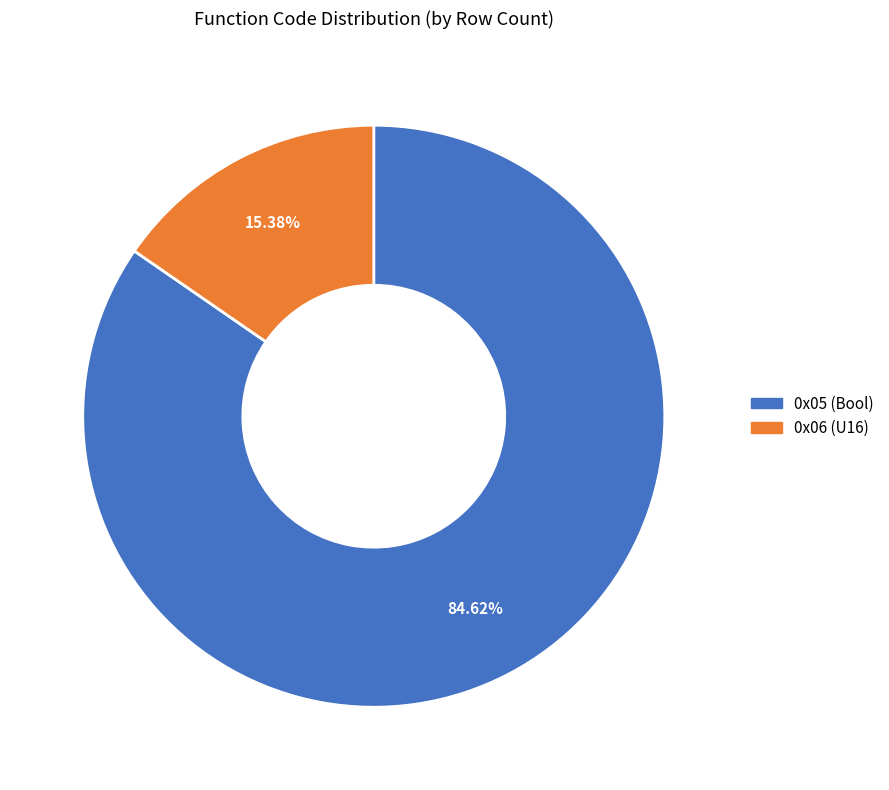

Which category has the smallest portion of the pie?

0x06